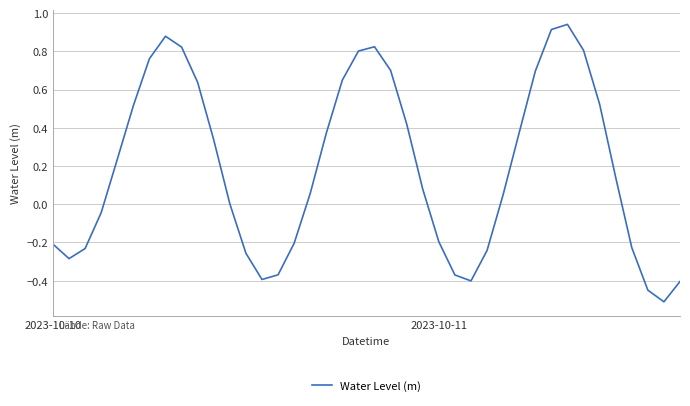

What is the smallest value displayed?

-0.5